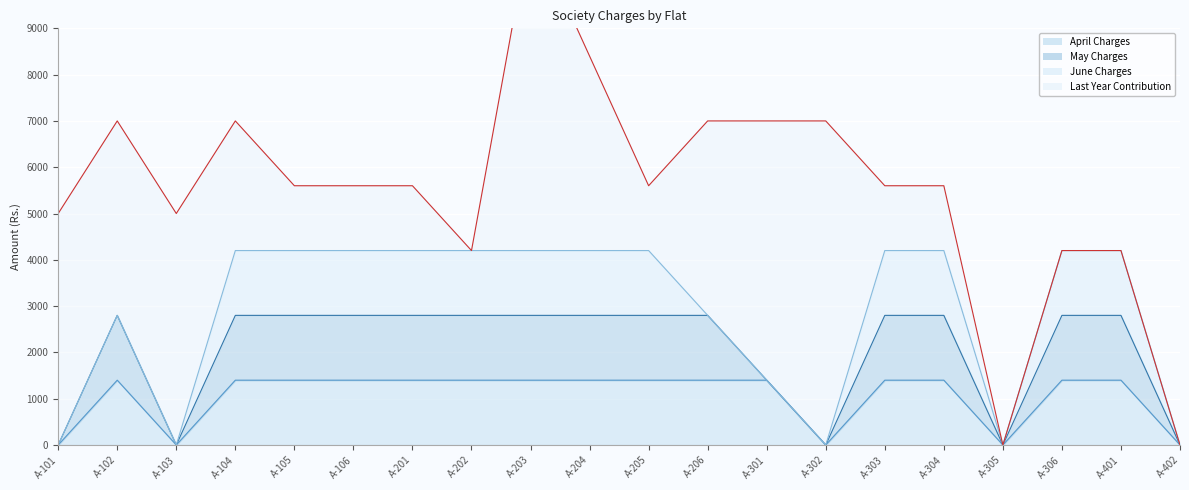

Which series has the largest total across all categories?

Last Year Contribution